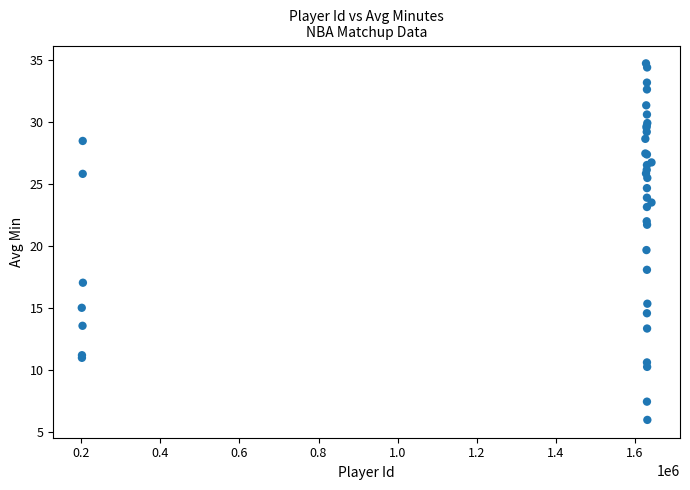

What Y value in the scatter plot is closest to 20?

19.7